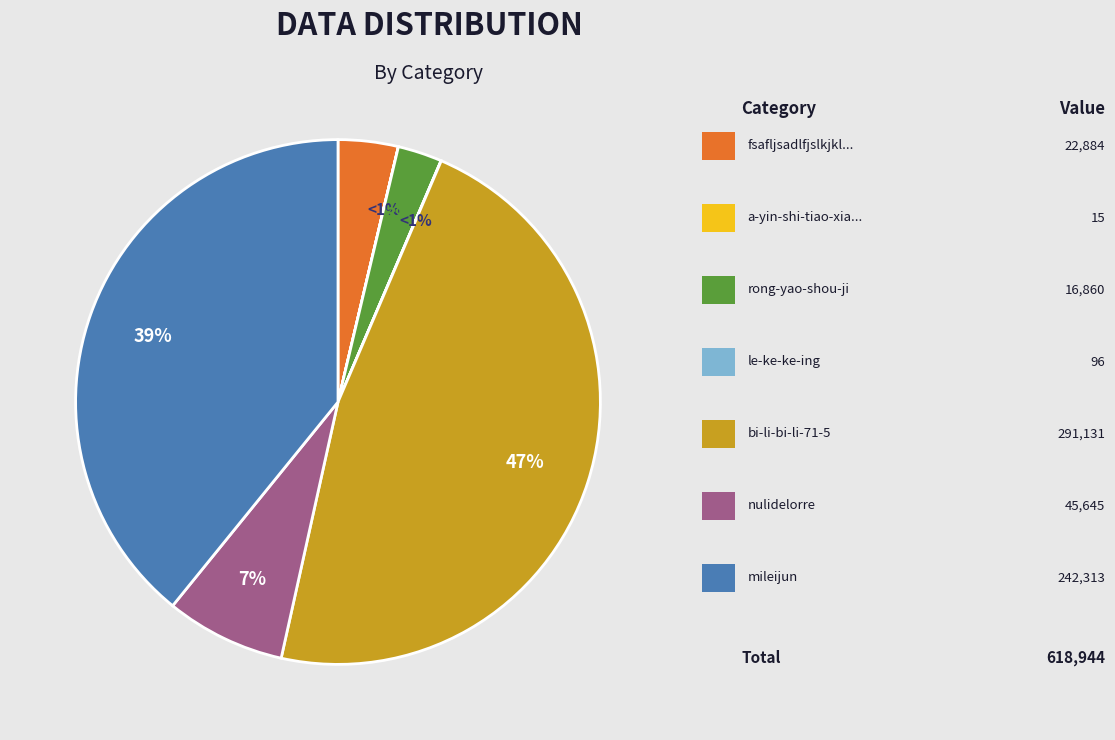

Which has a higher value, le-ke-ke-ing or mileijun?

mileijun